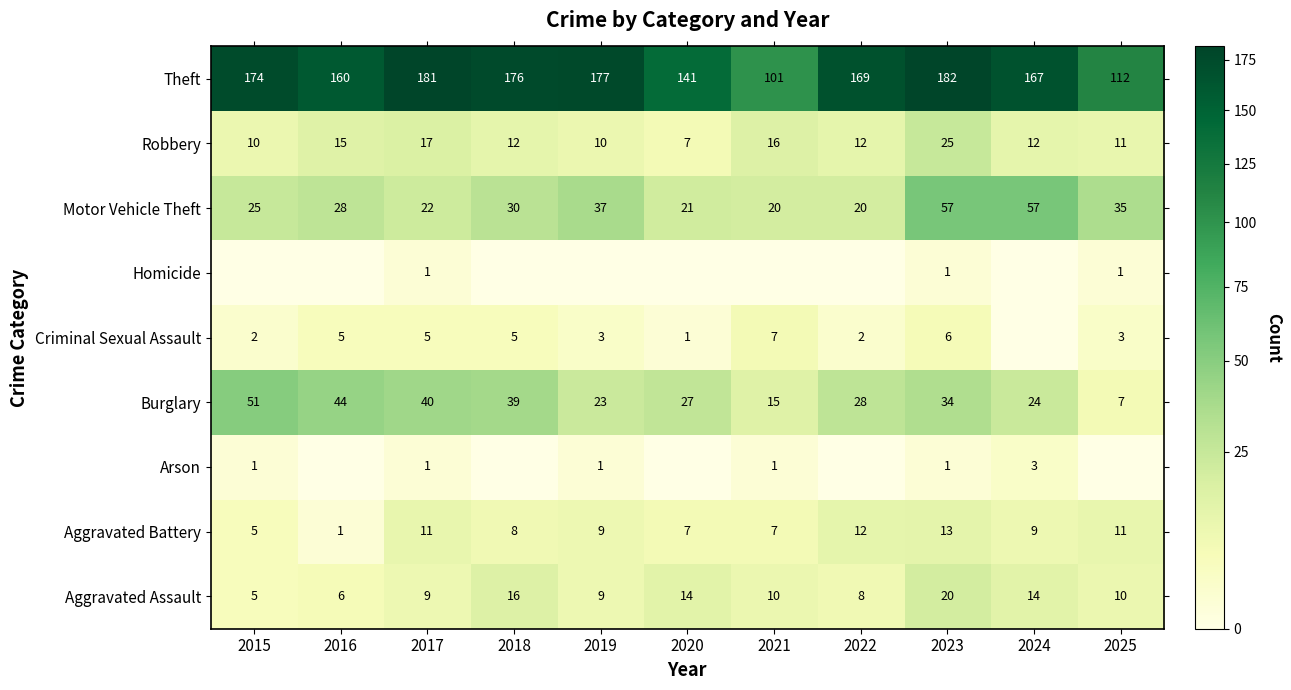

True or false: Criminal Sexual Assault has a value of 8 at 2016.

False